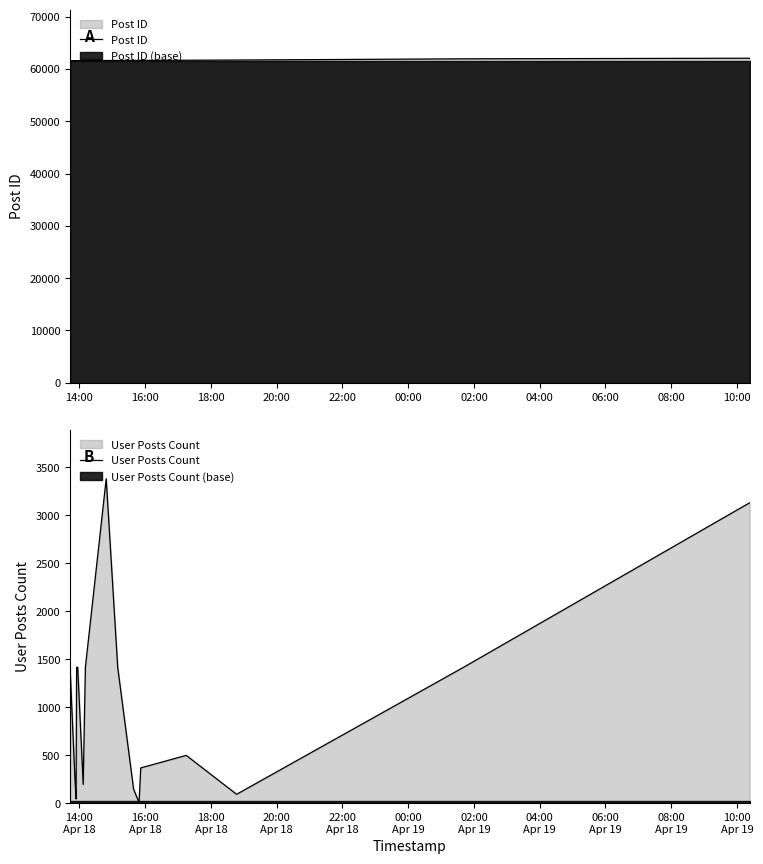

At which category does the chart reach its minimum across all series?

10:00